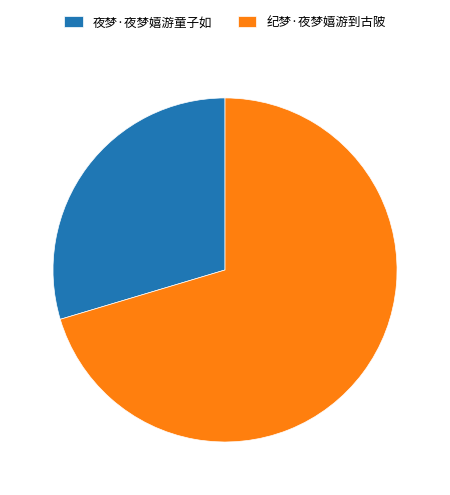

Does 纪梦·夜梦嬉游到古陂 represent more than half of the total?

Yes